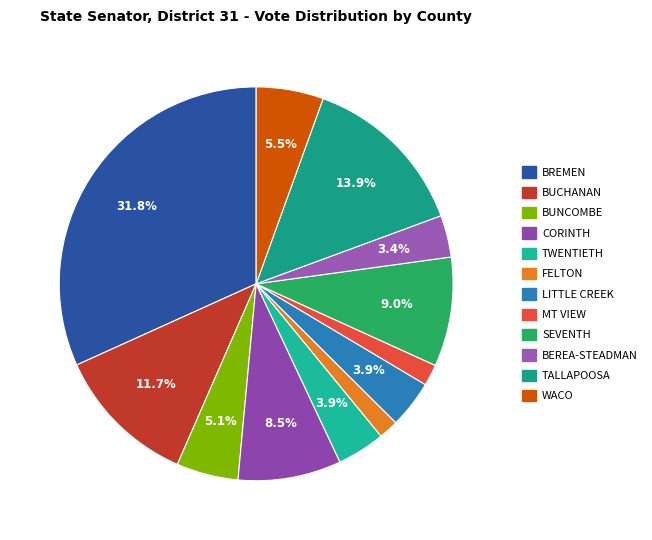

To the nearest percent, what is the combined percentage of CORINTH and FELTON?

10%